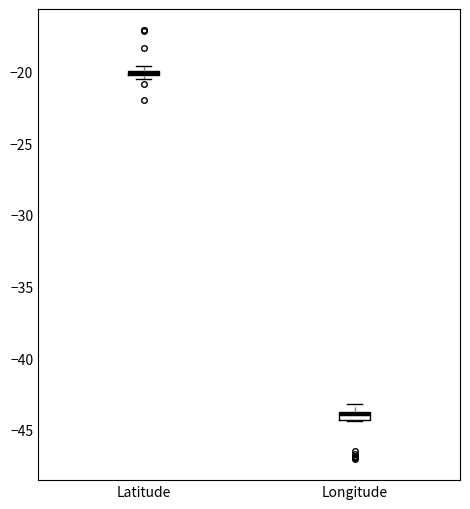

Where does the upper whisker of the box for Longitude end on the y-axis? The values are not printed on the chart, so give them approximately, as read against the axis.

-43.0